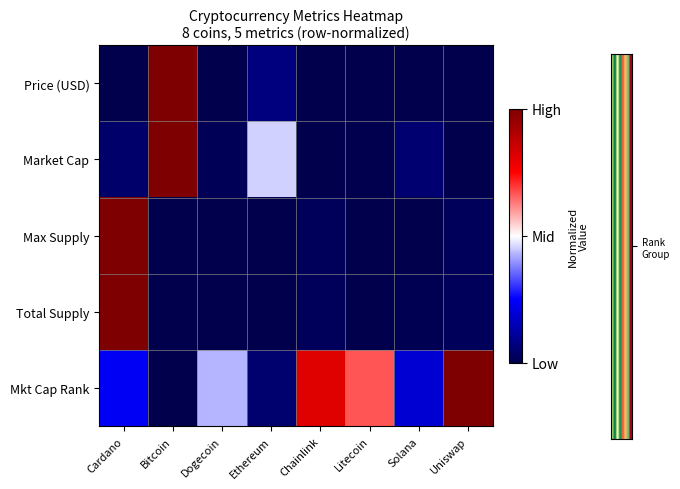

Reading left to right, what are all the values shown in this chart?

Price (USD): Cardano=0.0	Bitcoin=1.0	Dogecoin=0.0	Ethereum=0.1	Chainlink=0.0	Litecoin=0.0	Solana=0.0	Uniswap=0.0
Market Cap: Cardano=0.0	Bitcoin=1.0	Dogecoin=0.0	Ethereum=0.5	Chainlink=0.0	Litecoin=0.0	Solana=0.1	Uniswap=0.0
Max Supply: Cardano=1.0	Bitcoin=0.0	Dogecoin=0.0	Ethereum=0.0	Chainlink=0.0	Litecoin=0.0	Solana=0.0	Uniswap=0.0
Total Supply: Cardano=1.0	Bitcoin=0.0	Dogecoin=0.0	Ethereum=0.0	Chainlink=0.0	Litecoin=0.0	Solana=0.0	Uniswap=0.0
Mkt Cap Rank: Cardano=0.2	Bitcoin=0.0	Dogecoin=0.4	Ethereum=0.0	Chainlink=0.8	Litecoin=0.7	Solana=0.2	Uniswap=1.0